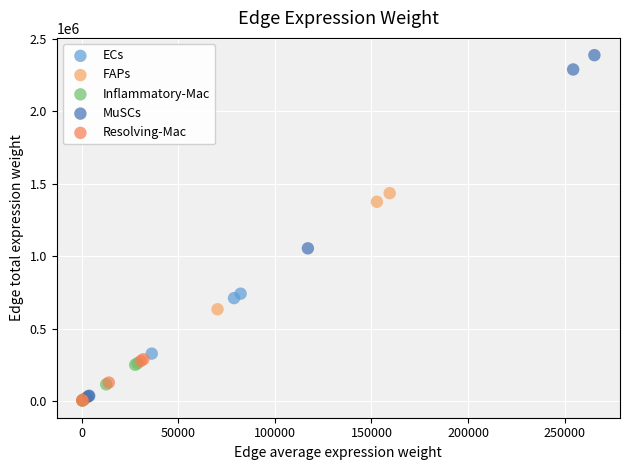

What are all the series names shown in the legend?

ECs, FAPs, Inflammatory-Mac, MuSCs, Resolving-Mac